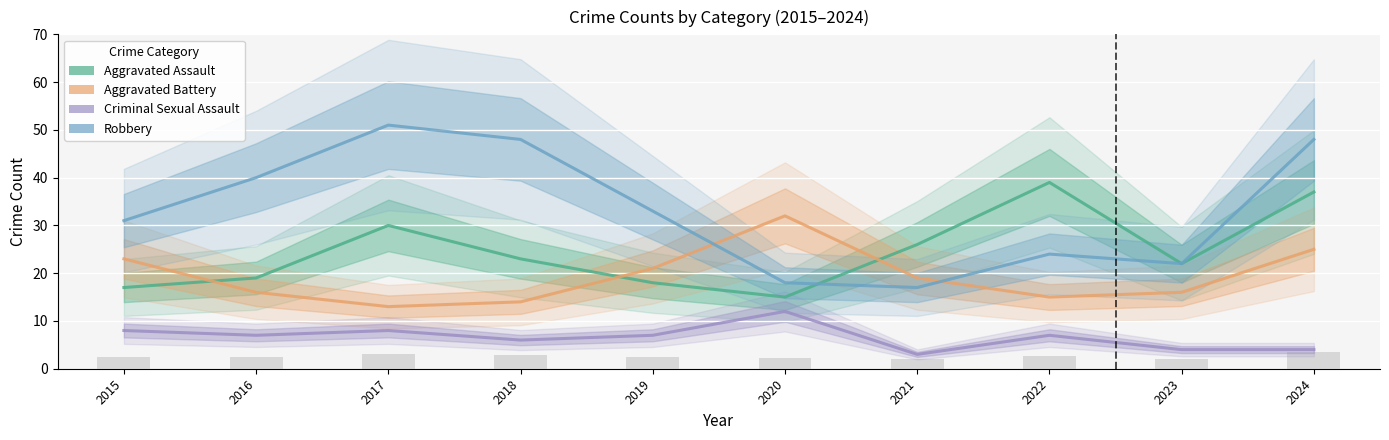

Where does the Robbery series first go above 33?

2016